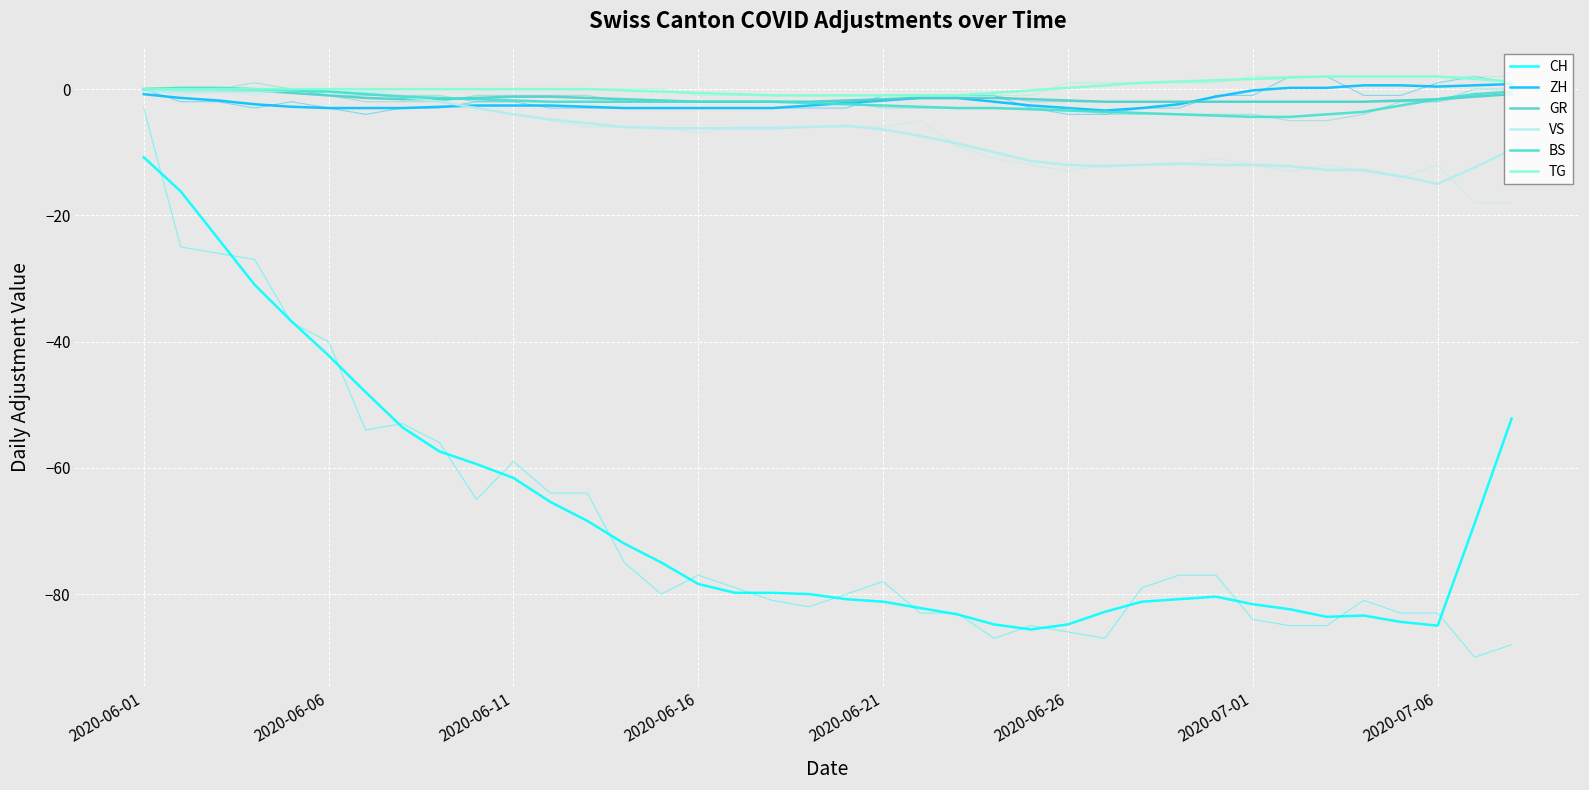

What are all the series names shown in the legend?

CH, ZH, GR, VS, BS, TG